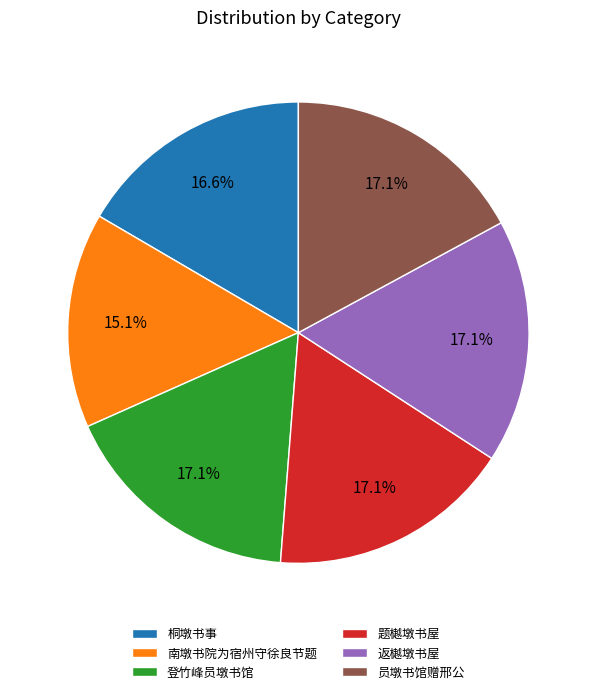

Count the number of slices in the pie.

6